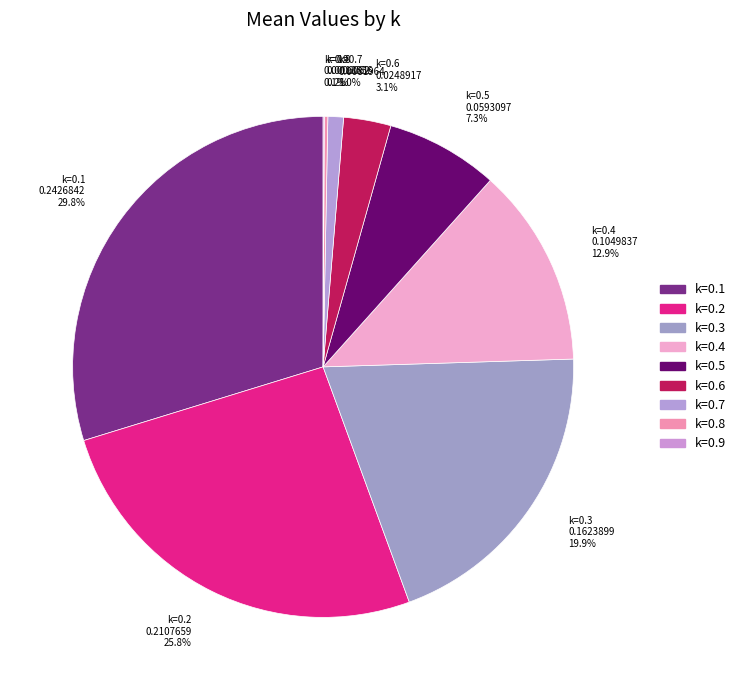

True or false: k=0.6 accounts for 3% of the total.

True